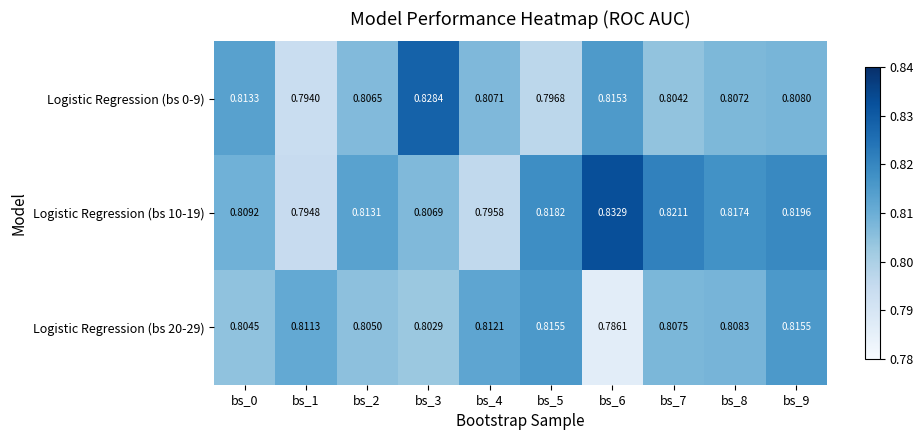

List the series in order of their overall mean, highest first.

Logistic Regression (bs 10-19), Logistic Regression (bs 0-9), Logistic Regression (bs 20-29)